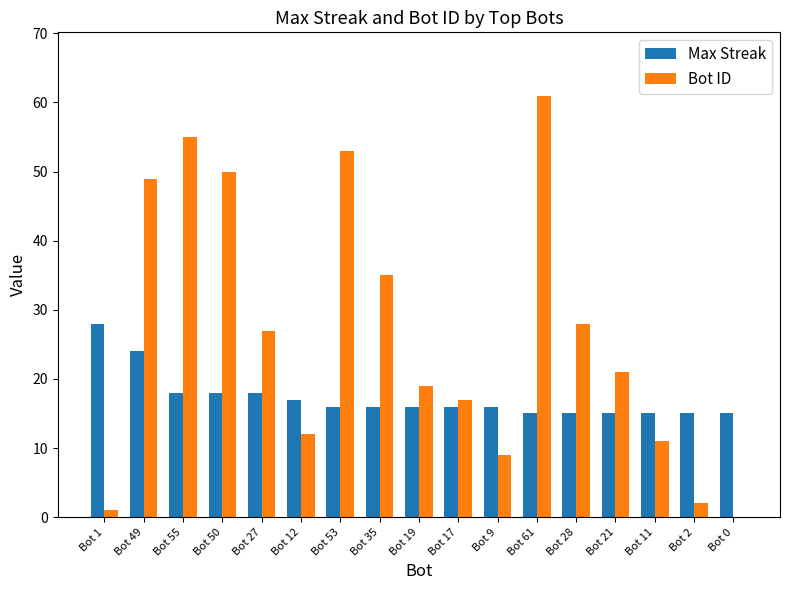

How many categories are shown in the chart?

17